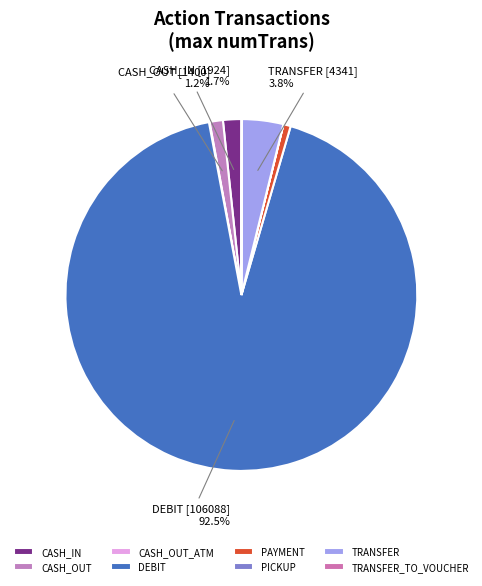

The DEBIT slice represents 93% of the pie. True or false?

True